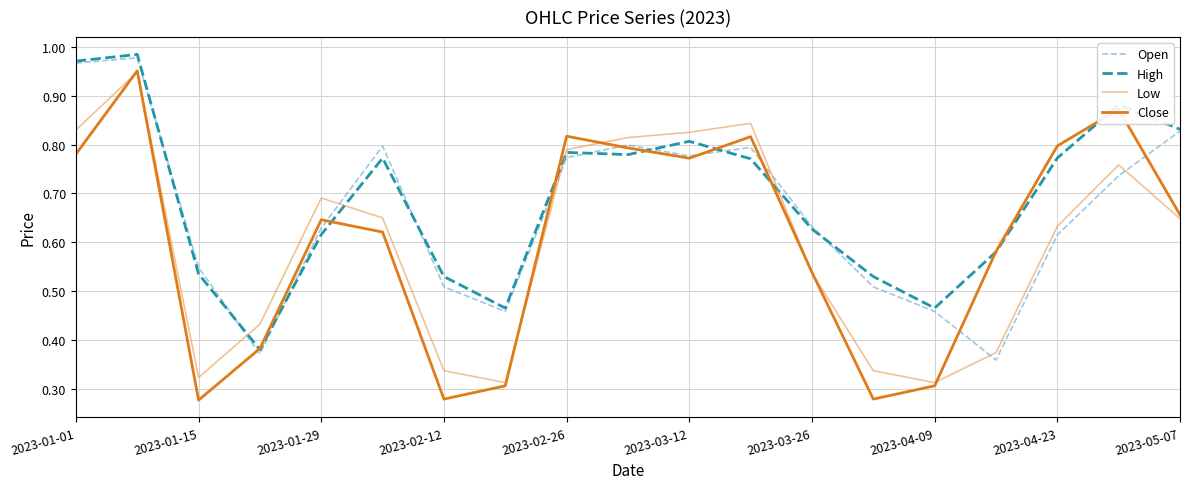

Which series ends up on top after the final intersection of Close and High?

High